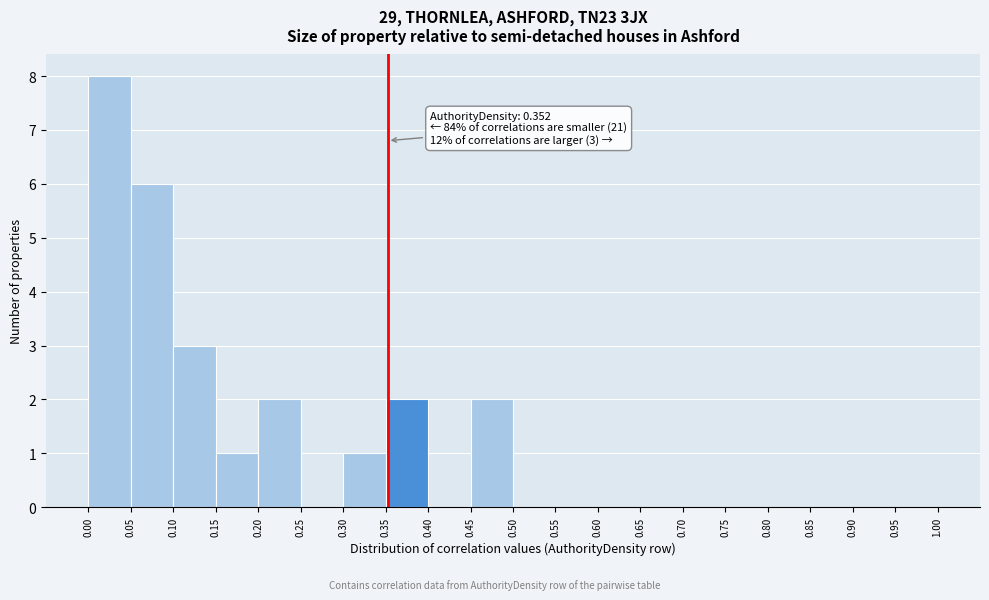

Which range on the x-axis has the tallest bar?

0.00 to 0.05